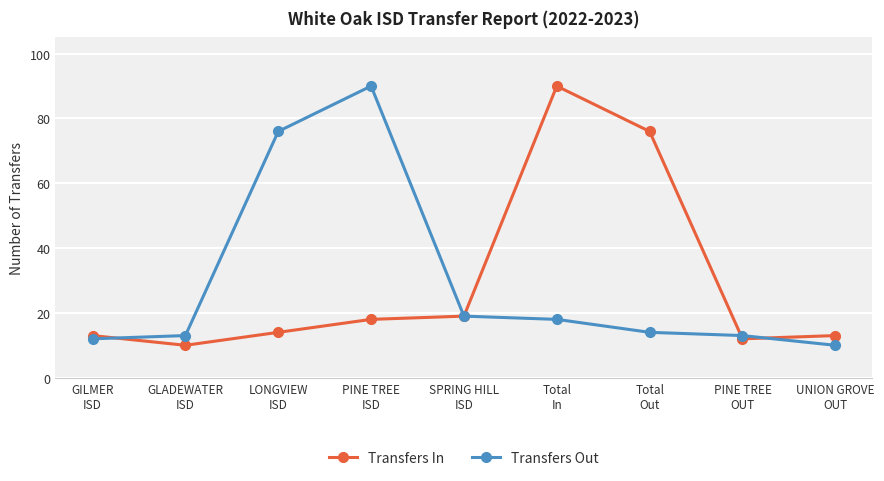

Which series changed the most between GILMER
ISD and Total
In?

Transfers In